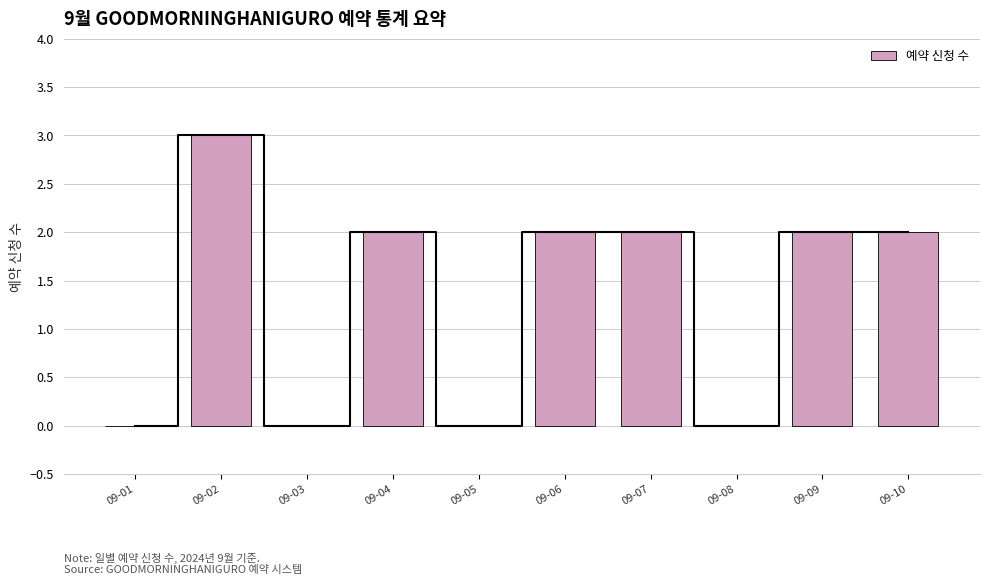

How many values exceed 2?

1